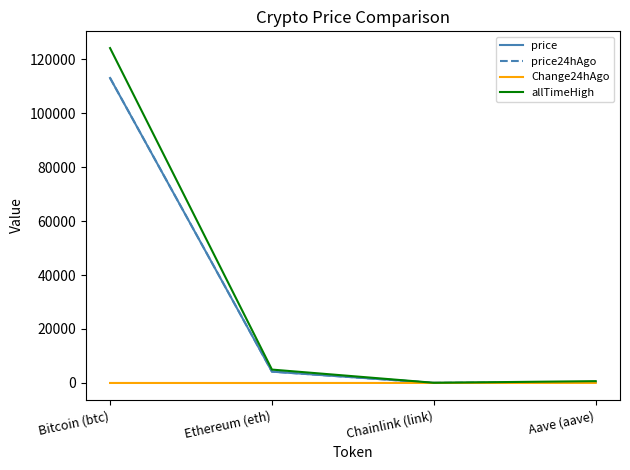

In Change24hAgo, how many points are lower than both neighbors (excluding endpoints)?

1